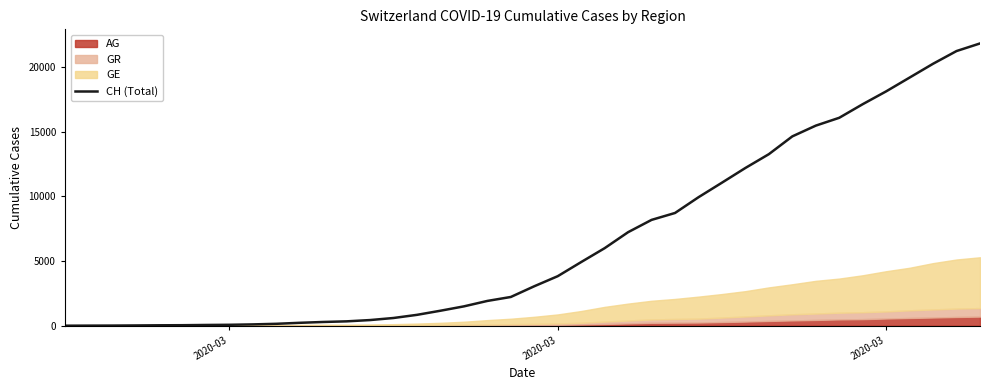

Does the chart have visible grid lines?

No